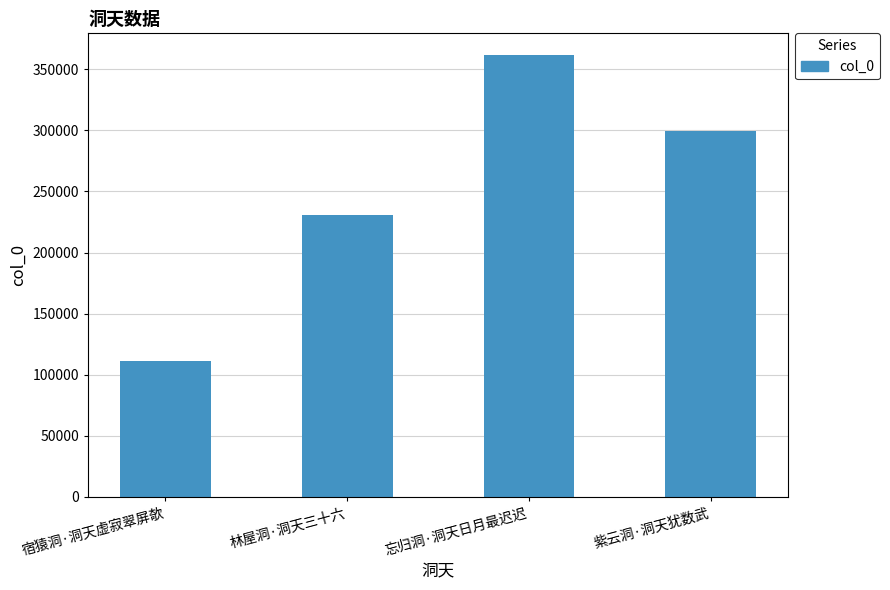

Between 林屋洞·洞天三十六 and 宿猿洞·洞天虚寂翠屏欹, which is larger?

林屋洞·洞天三十六